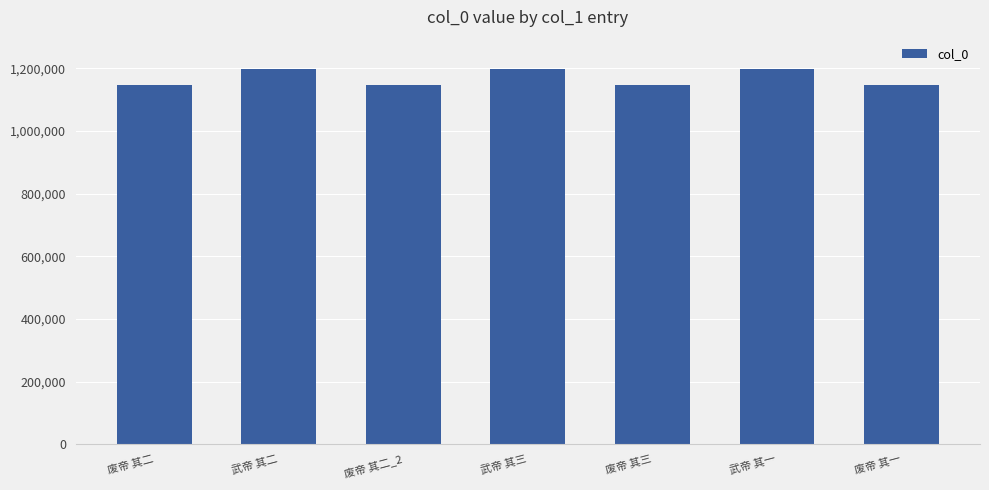

What is the greatest value displayed?

1198542